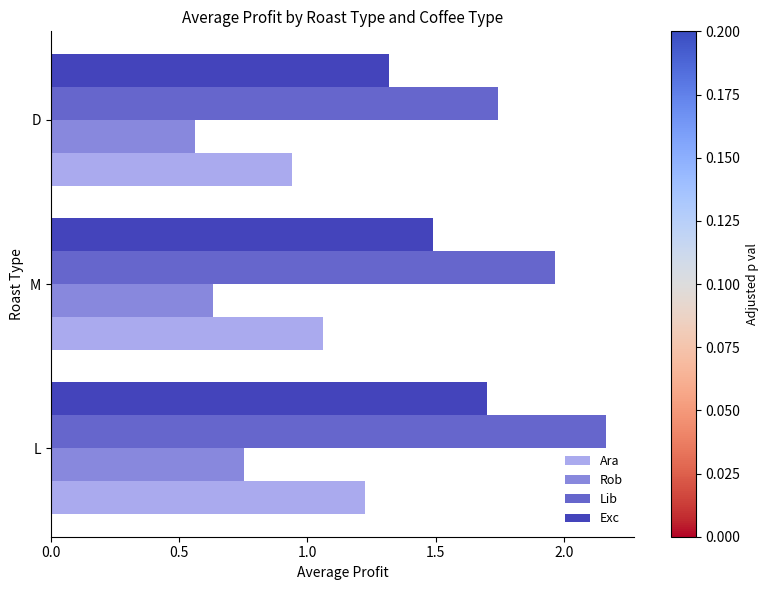

Is it true that Lib equals 1.0 at D?

False